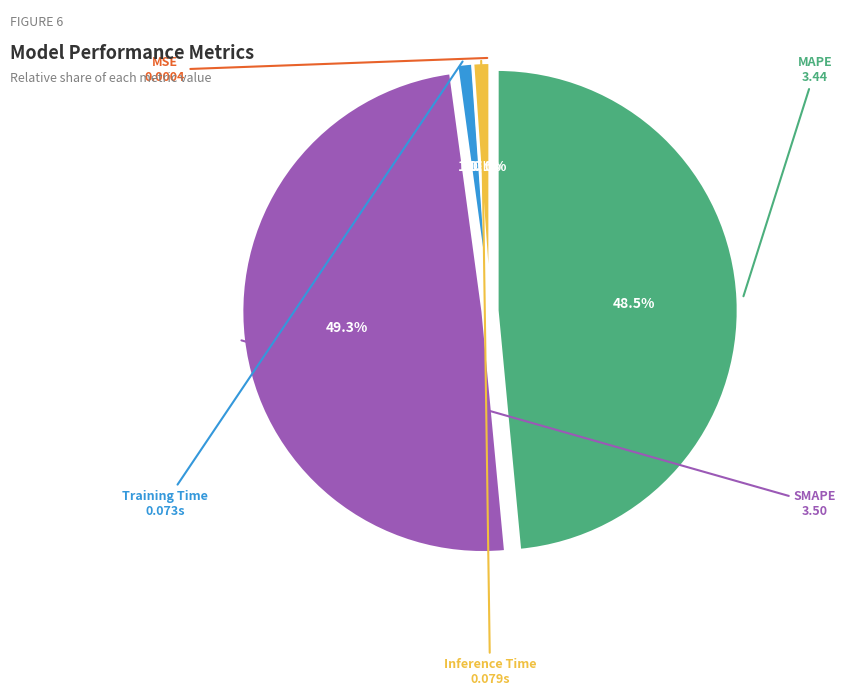

Does any single category account for the majority?

No